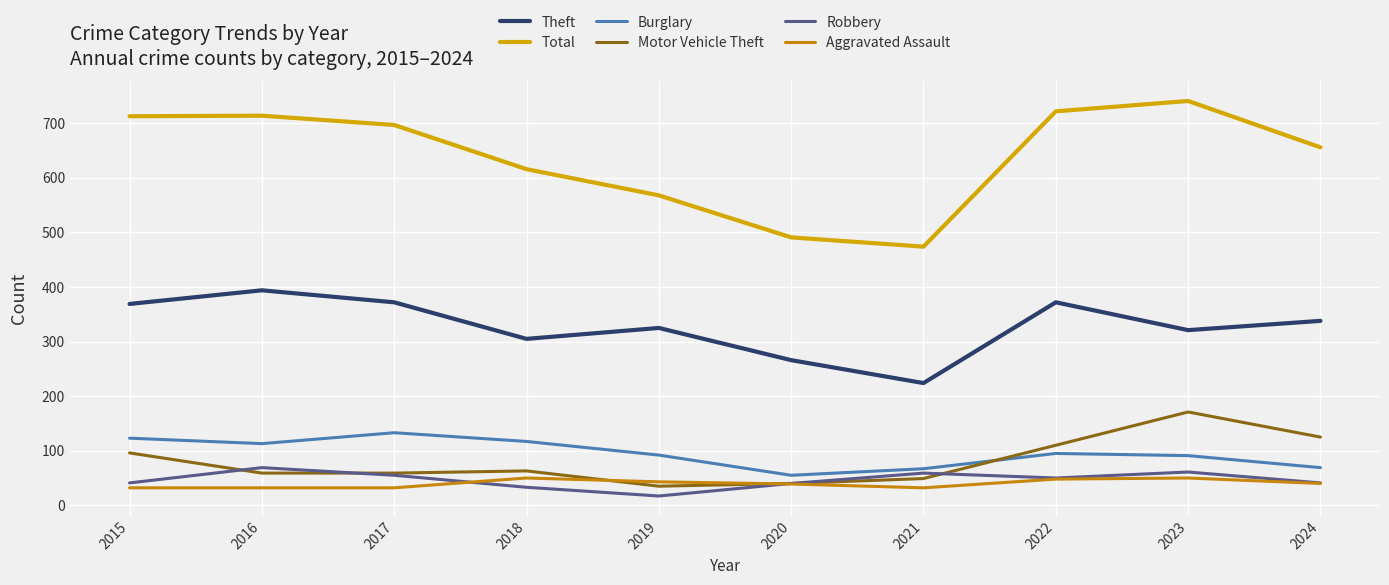

Rank the categories by Robbery value from lowest to highest.

2019, 2018, 2020, 2015, 2024, 2022, 2017, 2021, 2023, 2016